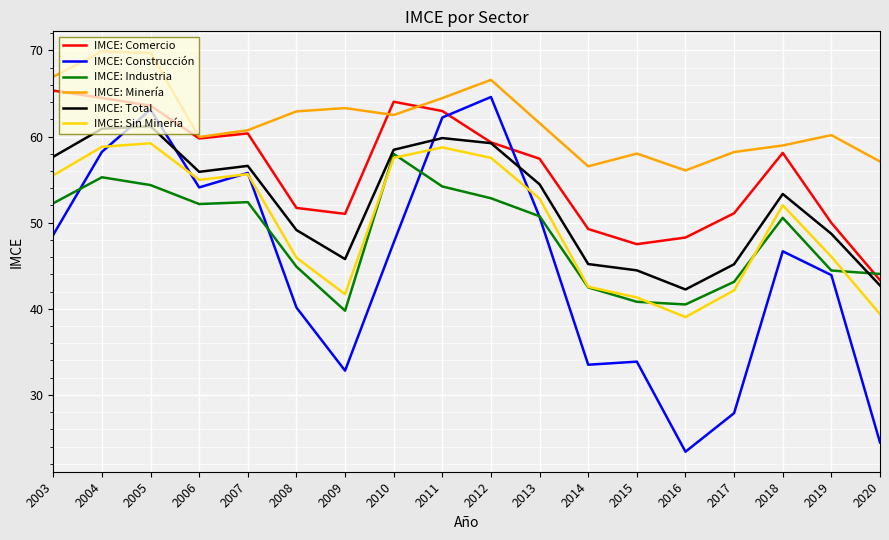

At how many categories does at least one series exceed 54?

18